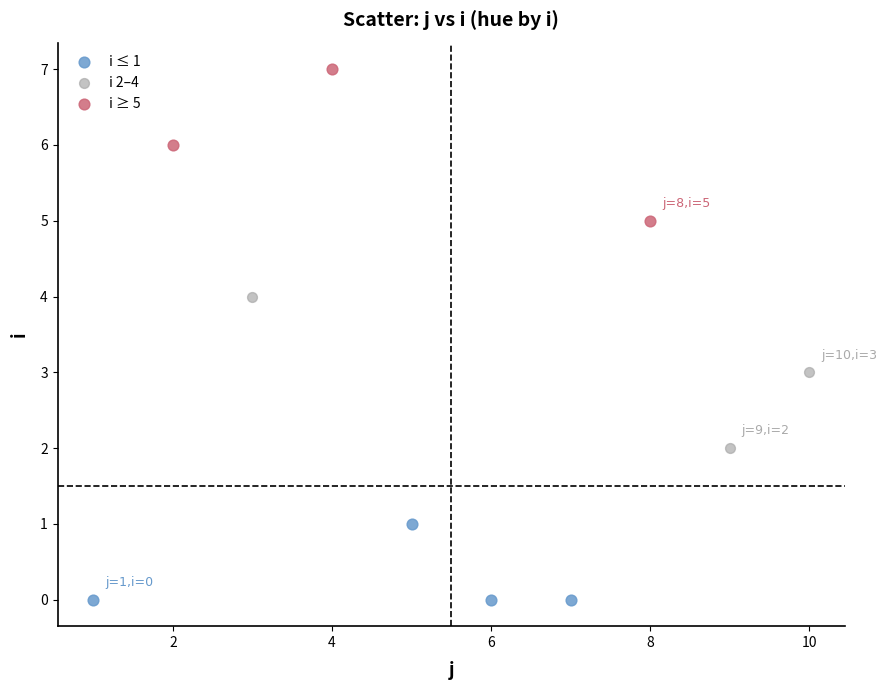

Which series reaches the maximum Y coordinate?

i ≥ 5